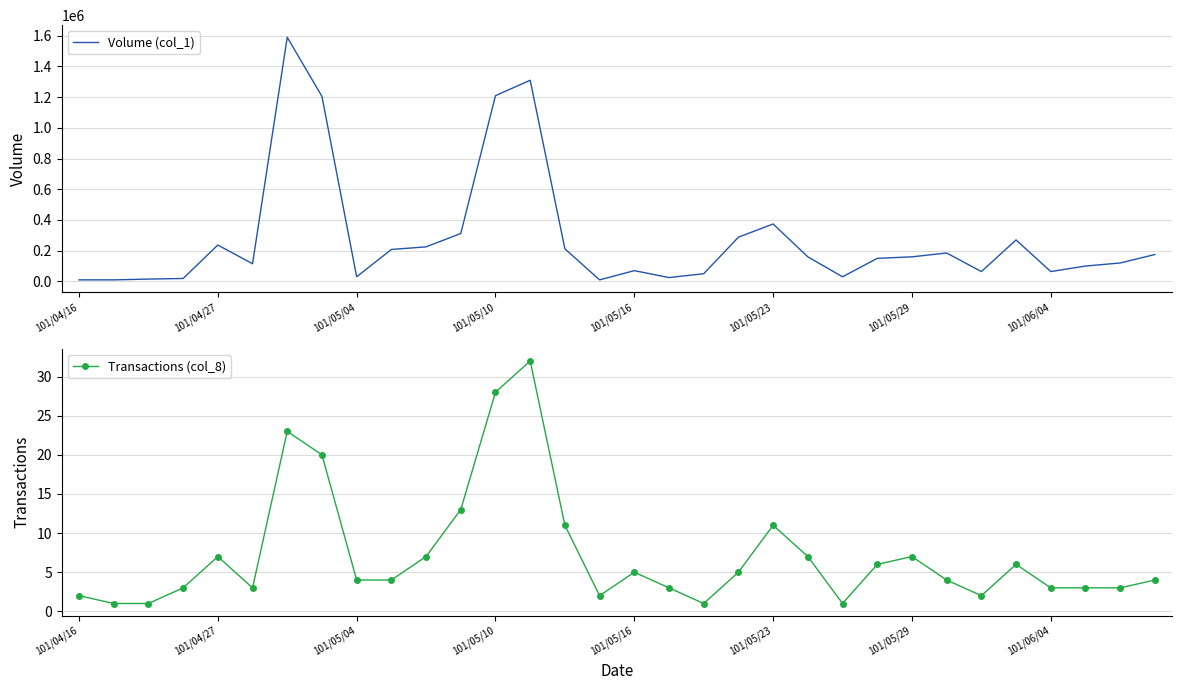

The value of Volume (col_1) at 10 is 225000. True or false?

True